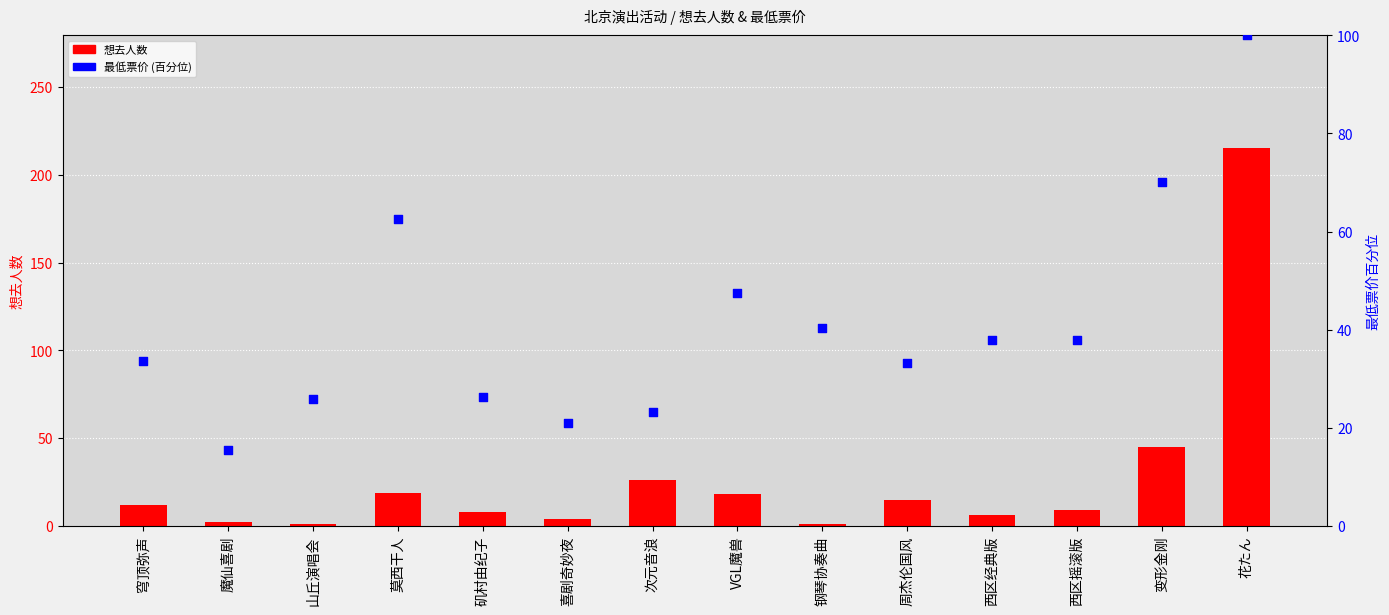

At how many categories does at least one series exceed 162?

1